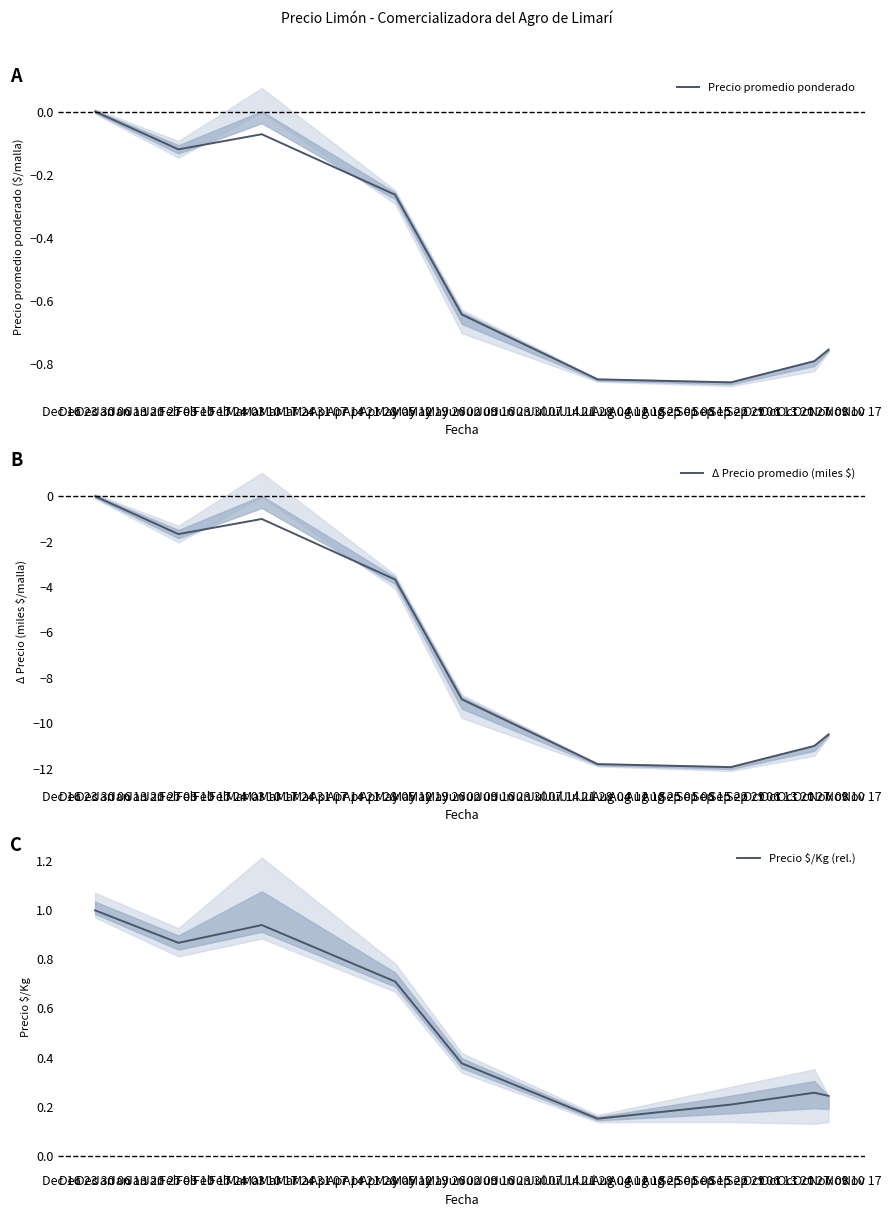

What position from the right is May 05?

6